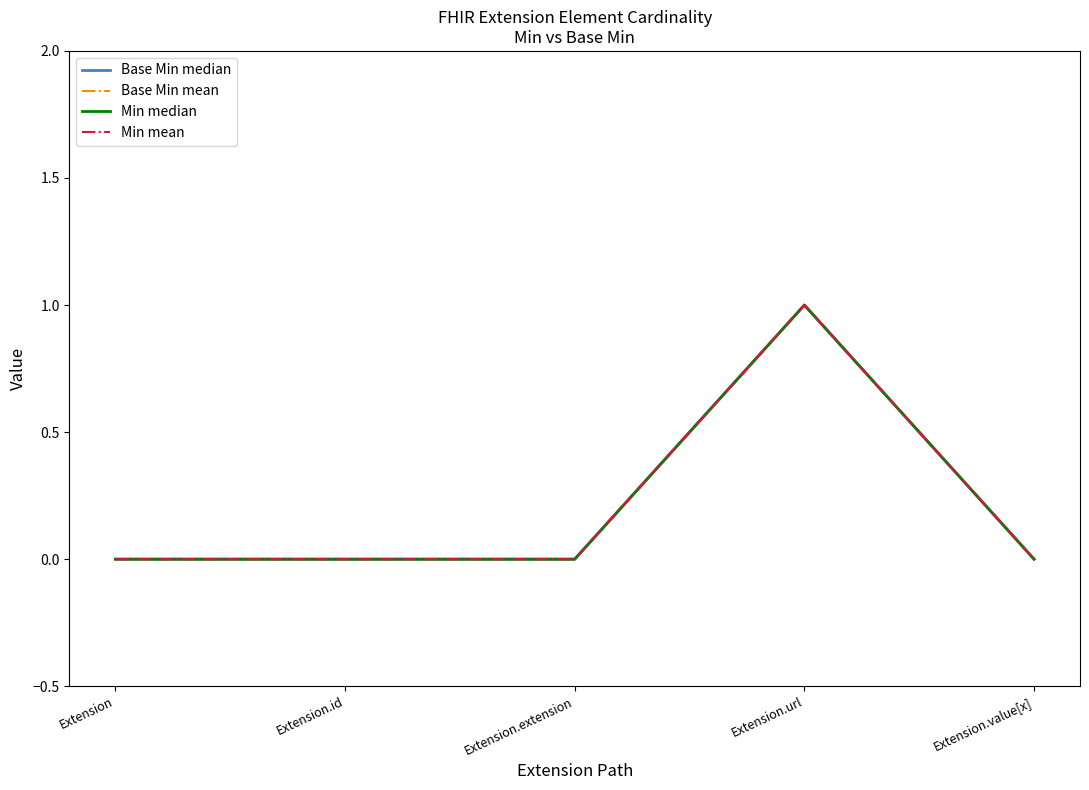

List the labels in order of Base Min mean value, smallest first.

Extension, Extension.id, Extension.extension, Extension.value[x], Extension.url